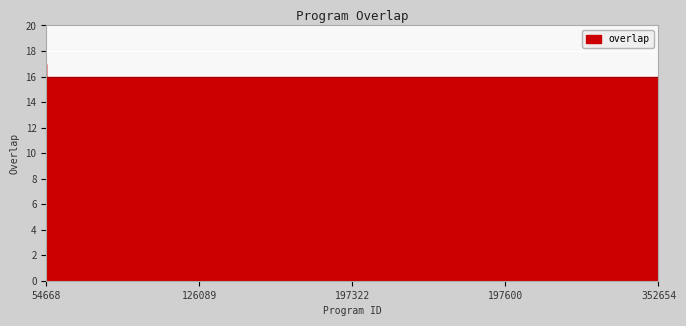

What is the maximum value shown in the chart?

17